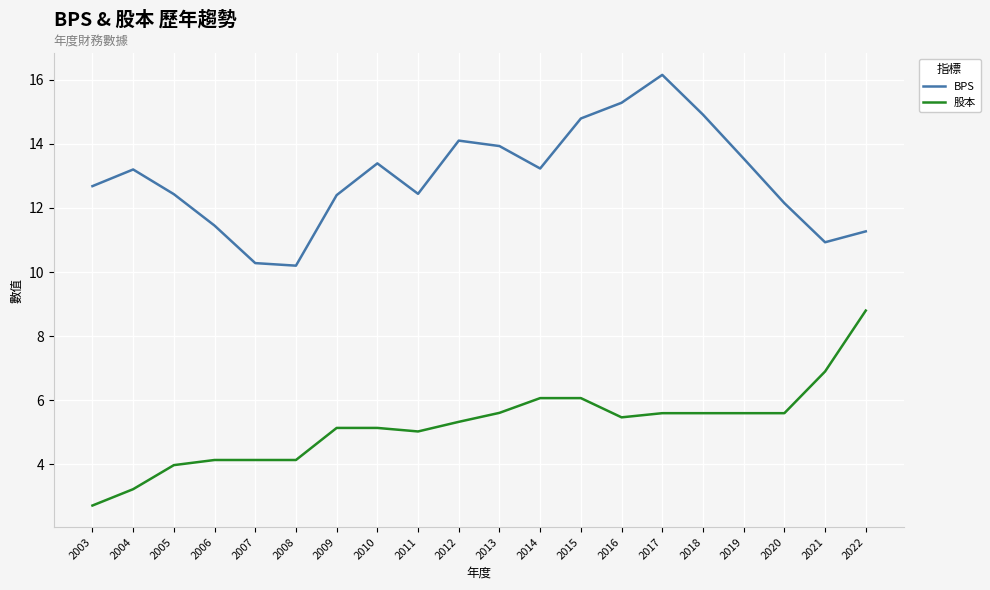

True or false: 股本 and BPS cross at least once.

False